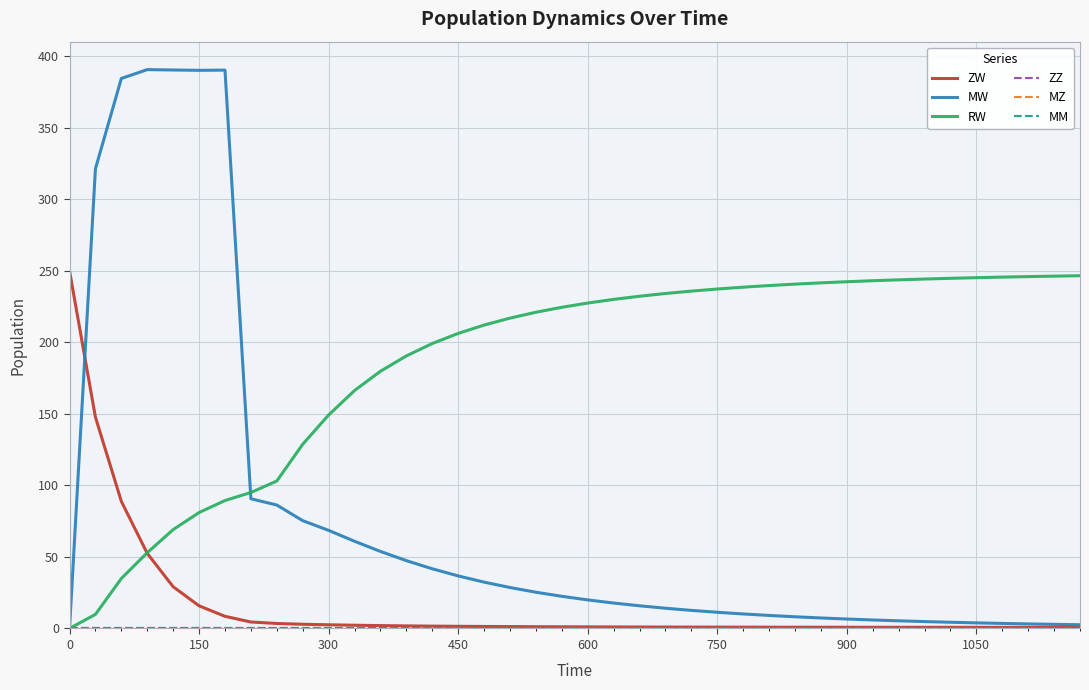

In MW, how many points are lower than both neighbors (excluding endpoints)?

1